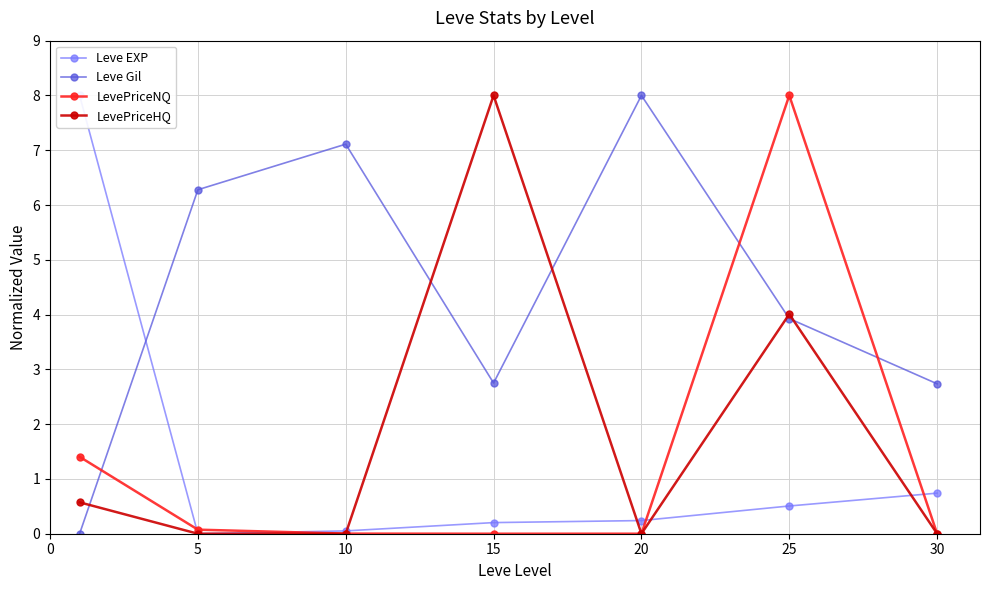

At which label is LevePriceHQ closest to 4?

25